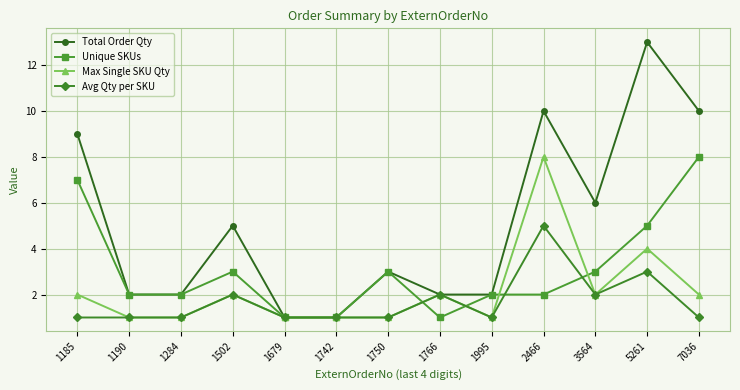

Reading left to right, what are all the values shown in this chart?

Total Order Qty: 9	2	2	5	1	1	3	2	2	10	6	13	10
Unique SKUs: 7	2	2	3	1	1	3	1	2	2	3	5	8
Max Single SKU Qty: 2	1	1	2	1	1	1	2	1	8	2	4	2
Avg Qty per SKU: 1	1	1	2	1	1	1	2	1	5	2	3	1